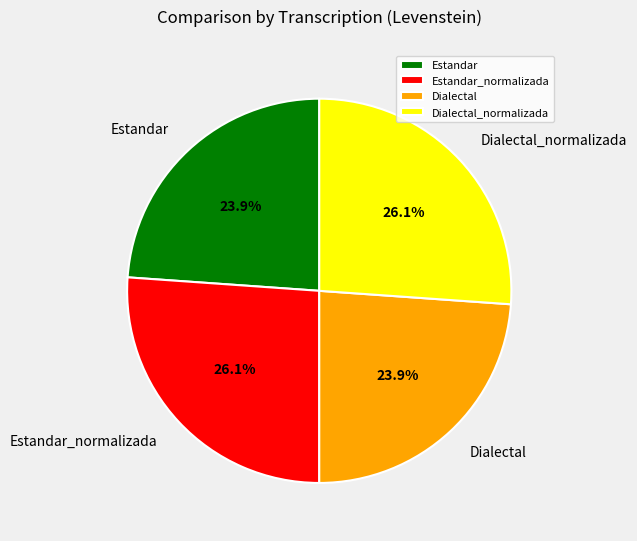

To the nearest percent, what is the average slice percentage?

25%